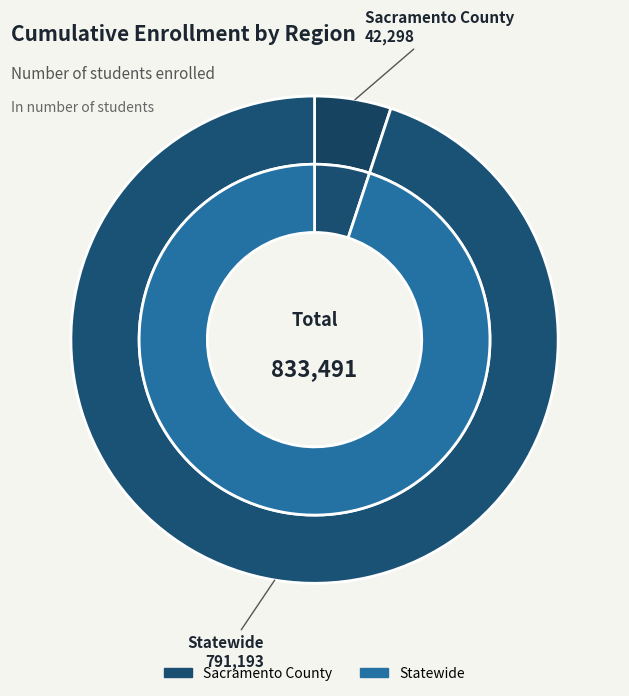

Is the sum of Sacramento County and Statewide greater than half?

Yes